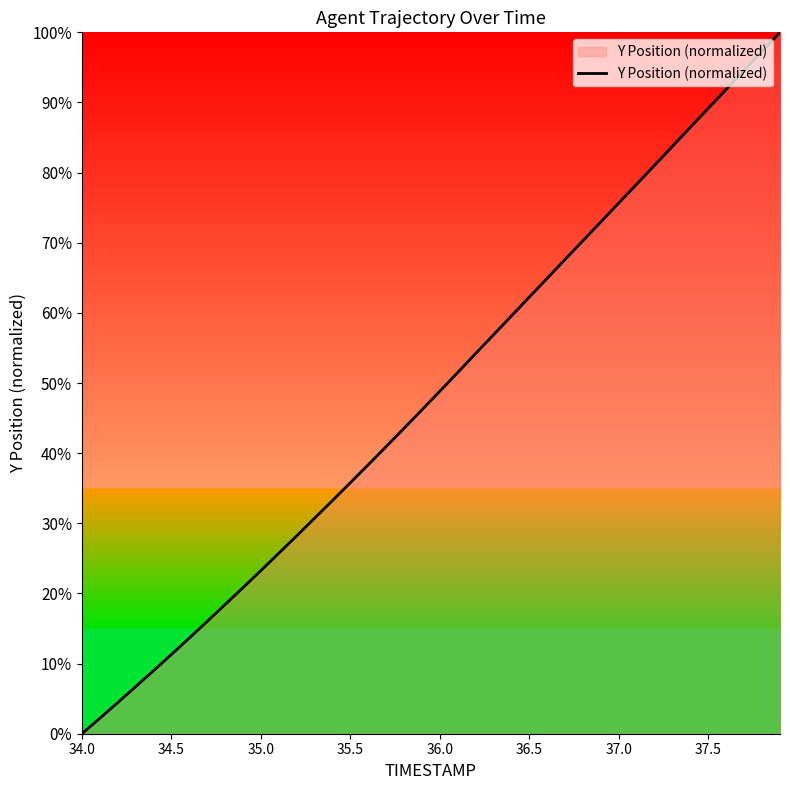

How many values are below 48?

20